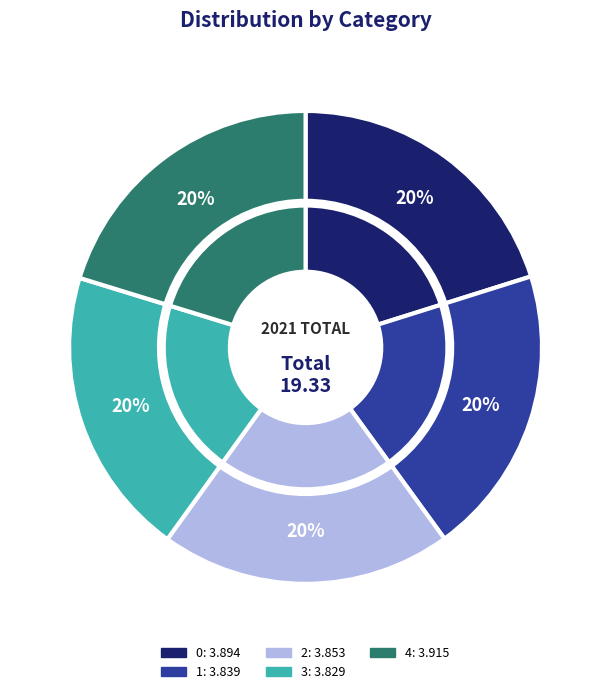

What portion of the pie excludes 3?

80.2%